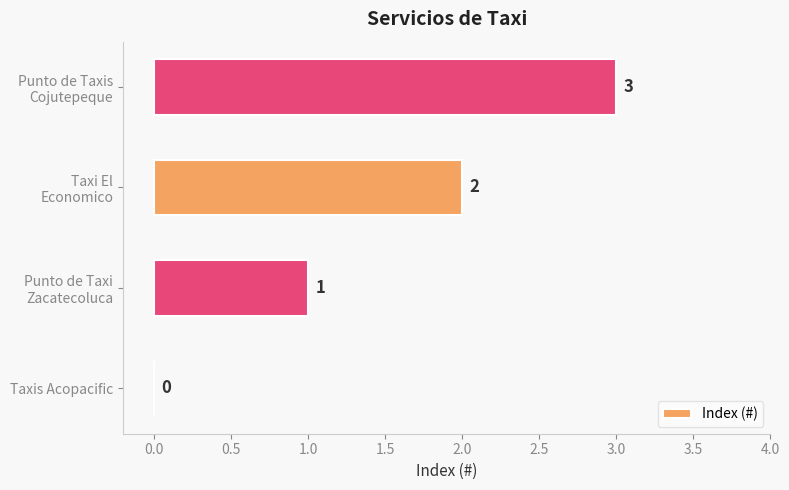

What is the maximum value shown in the chart?

3